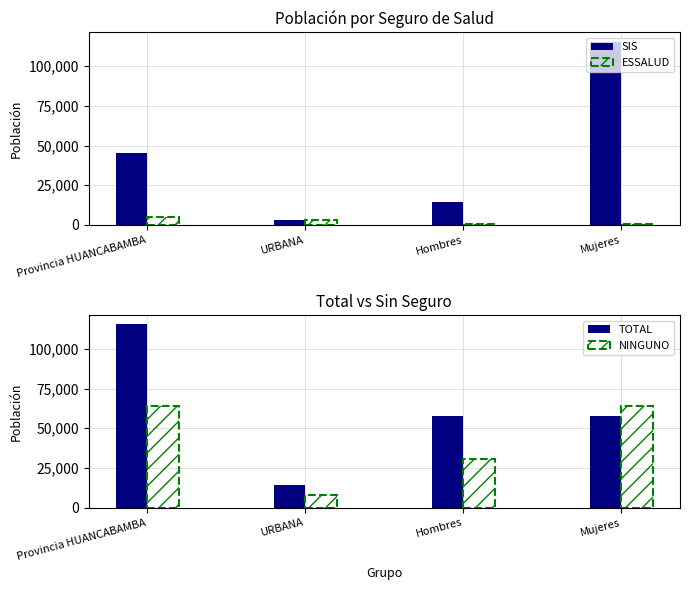

What is the maximum value for ESSALUD?

5291